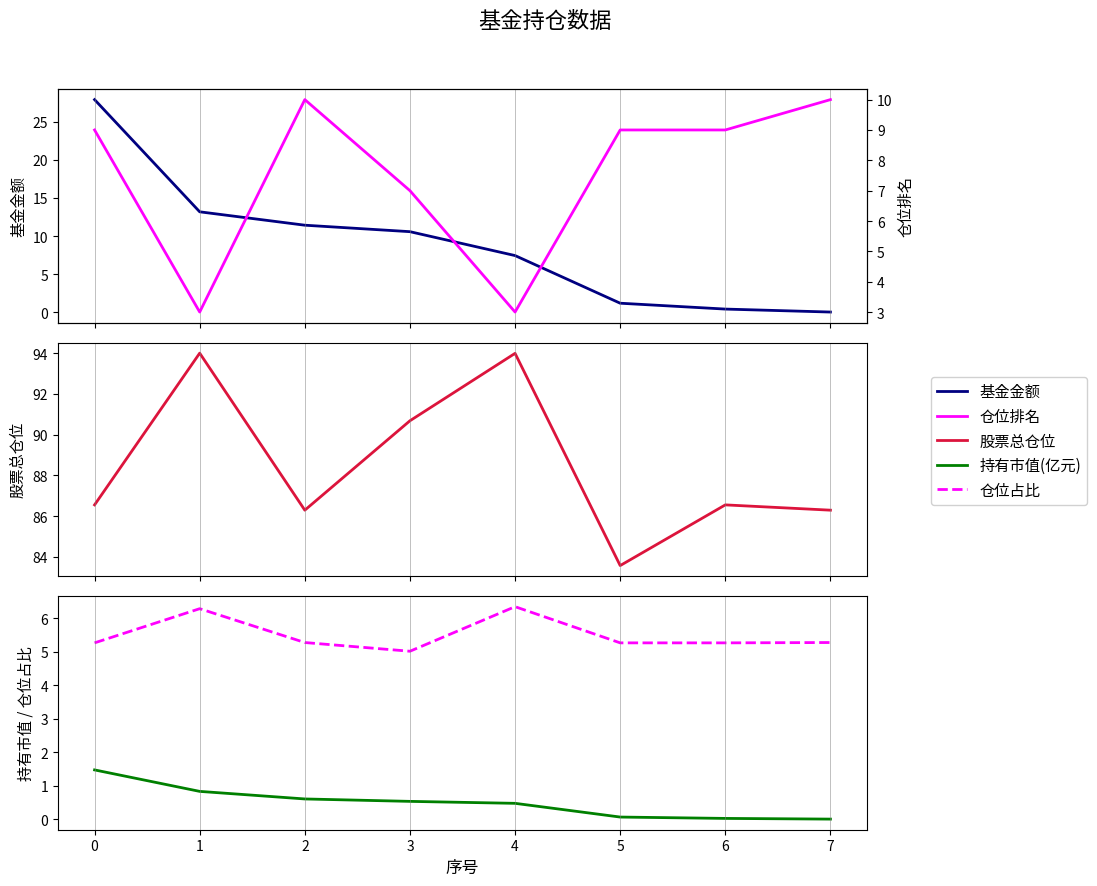

How many data points in 仓位排名 are above 9?

2